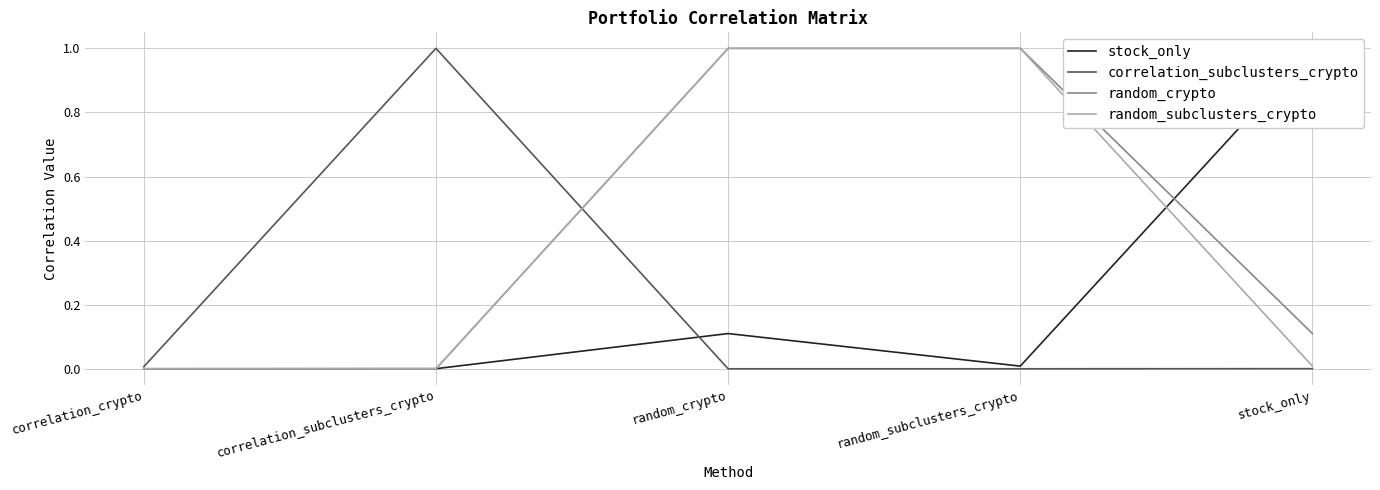

Where is the first local minimum for stock_only?

random_subclusters_crypto